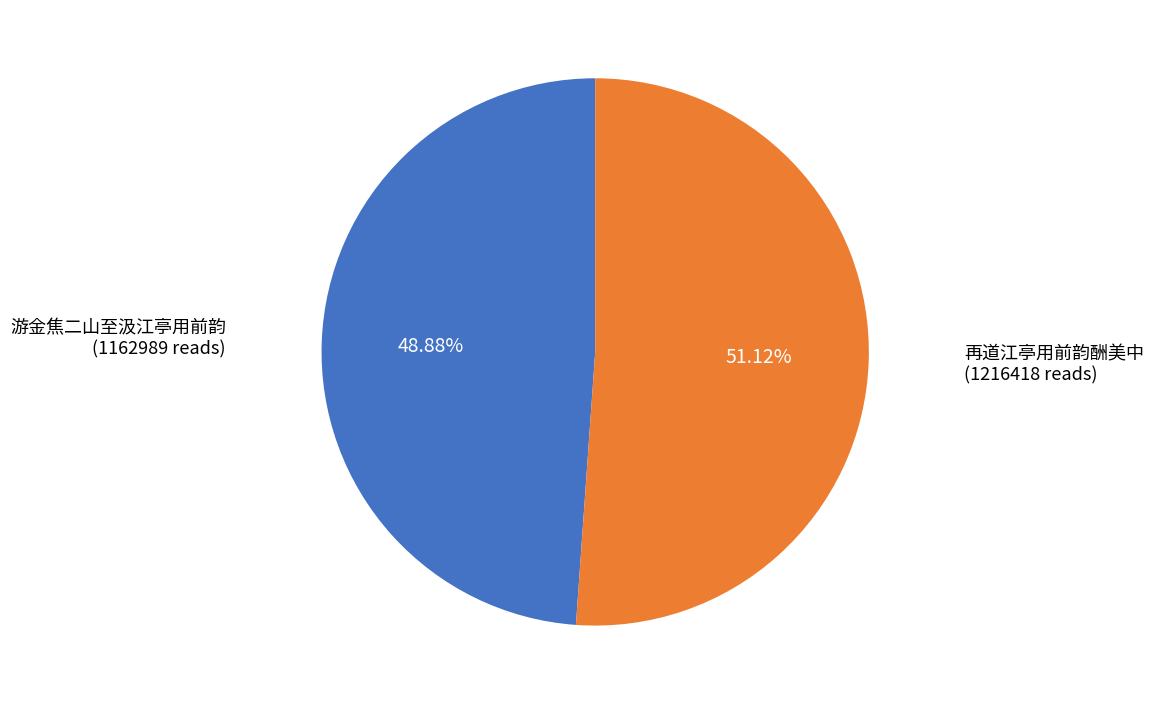

Is there any slice that represents more than half of the pie?

Yes